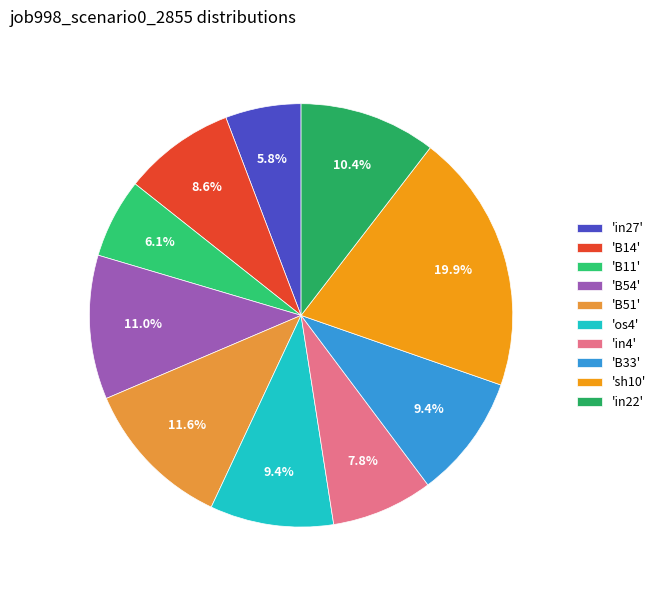

Rank the categories by value from lowest to highest.

in27, B11, in4, B14, os4, B33, in22, B54, B51, sh10